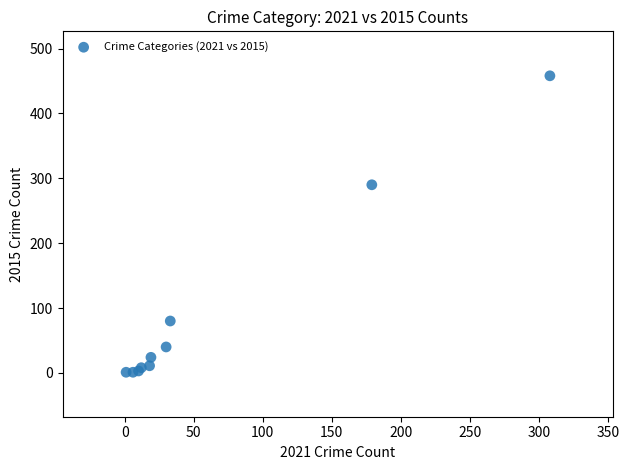

What Y value in the scatter plot is closest to 229?

290